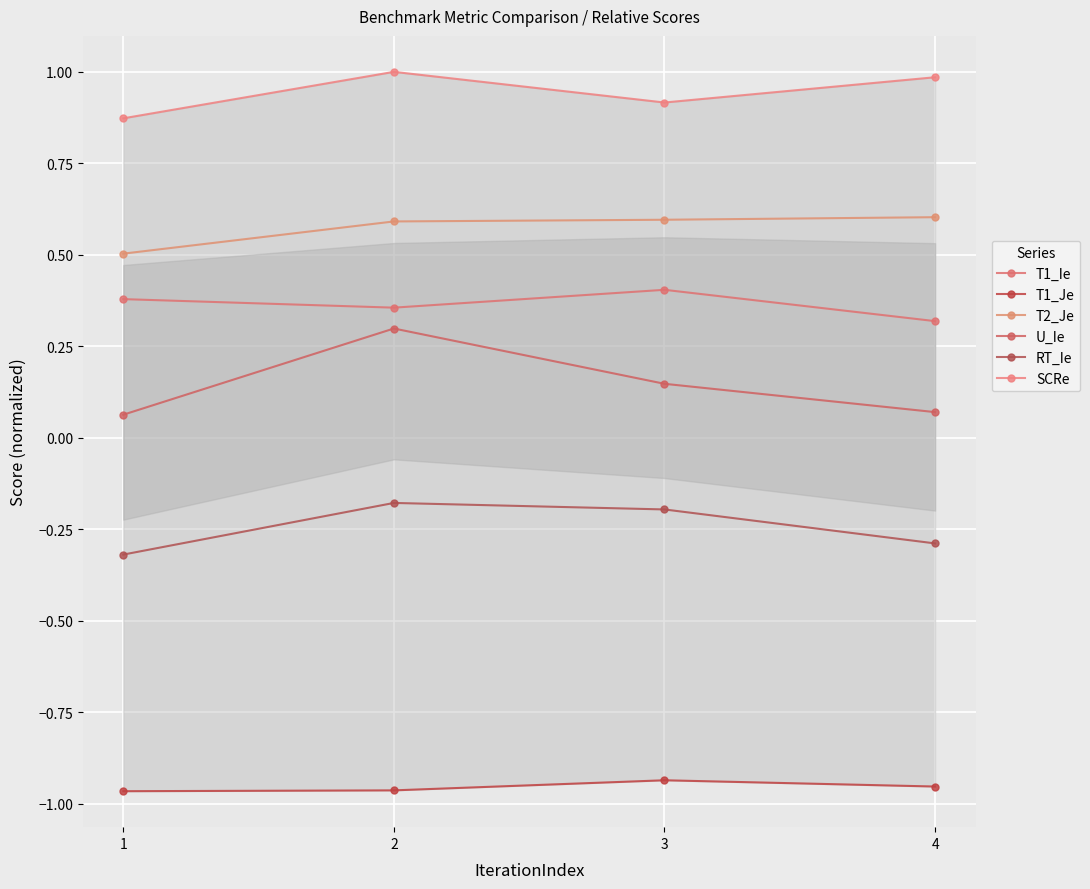

Reading left to right, what are all the values shown in this chart?

T1_Ie: 1=0.4	2=0.4	3=0.4	4=0.3
T1_Je: 1=-1.0	2=-1.0	3=-0.9	4=-1.0
T2_Je: 1=0.5	2=0.6	3=0.6	4=0.6
U_Ie: 1=0.1	2=0.3	3=0.1	4=0.1
RT_Ie: 1=-0.3	2=-0.2	3=-0.2	4=-0.3
SCRe: 1=0.9	2=1.0	3=0.9	4=1.0